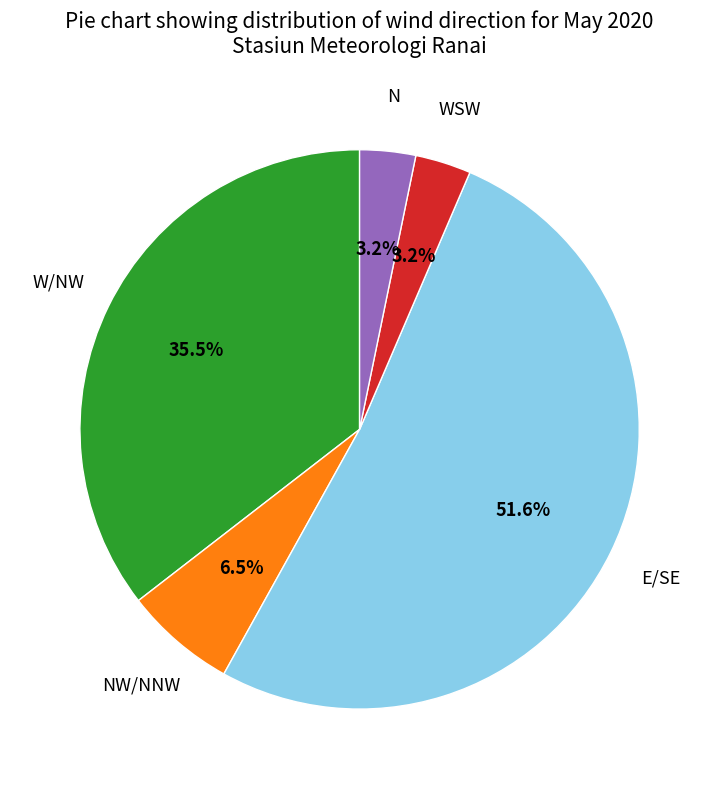

Which category has the biggest portion of the pie?

E/SE